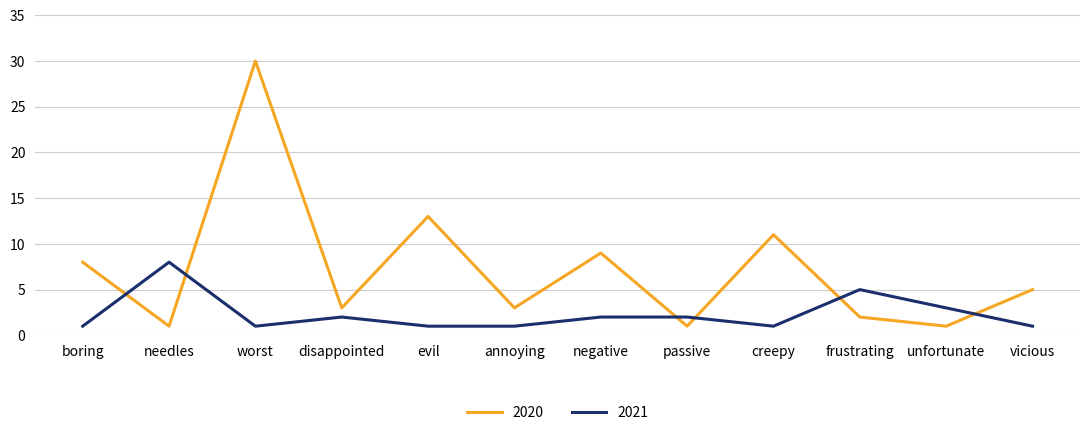

What is the total value across all series at unfortunate?

4